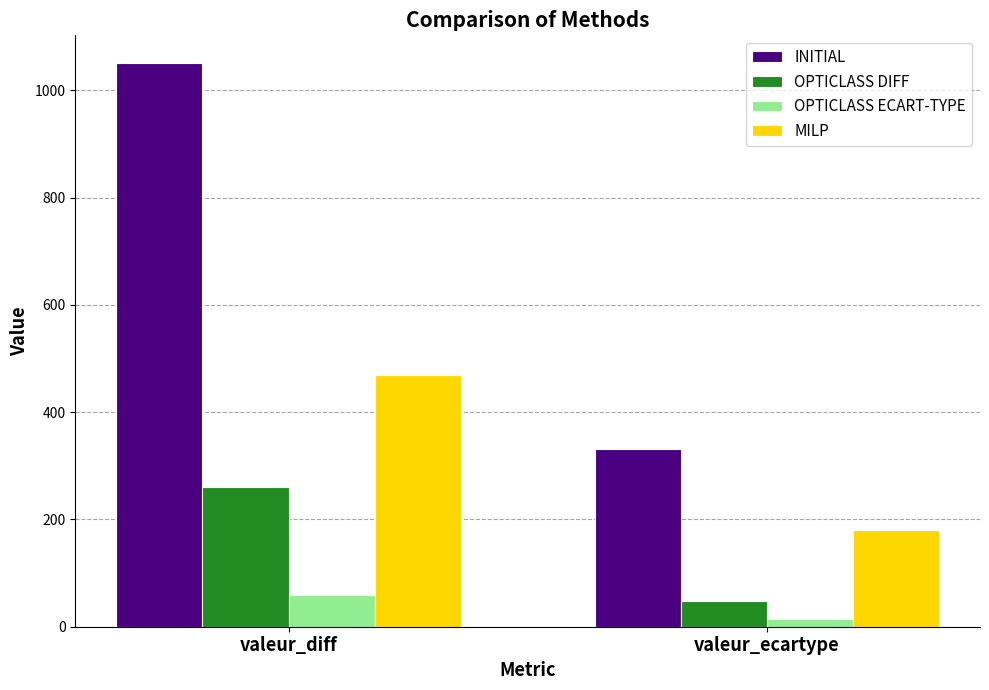

Rank the series by their maximum value, from lowest to highest.

OPTICLASS ECART-TYPE, OPTICLASS DIFF, MILP, INITIAL